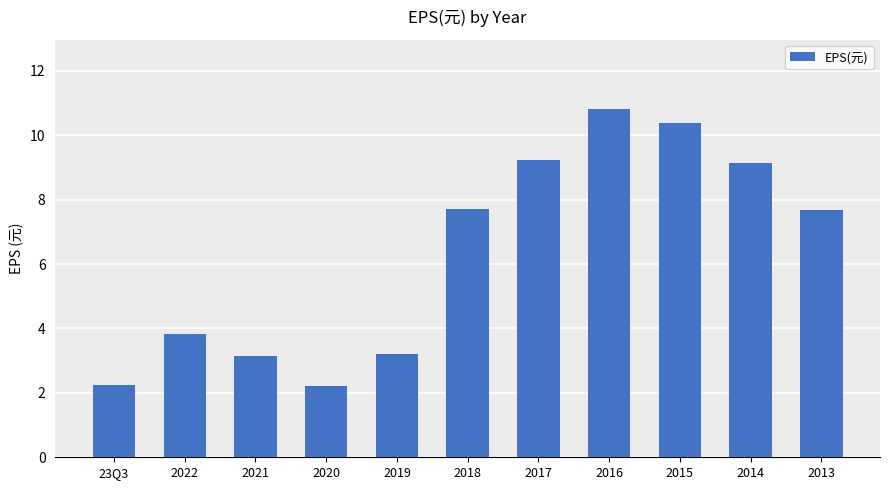

What is the smallest value displayed?

2.2